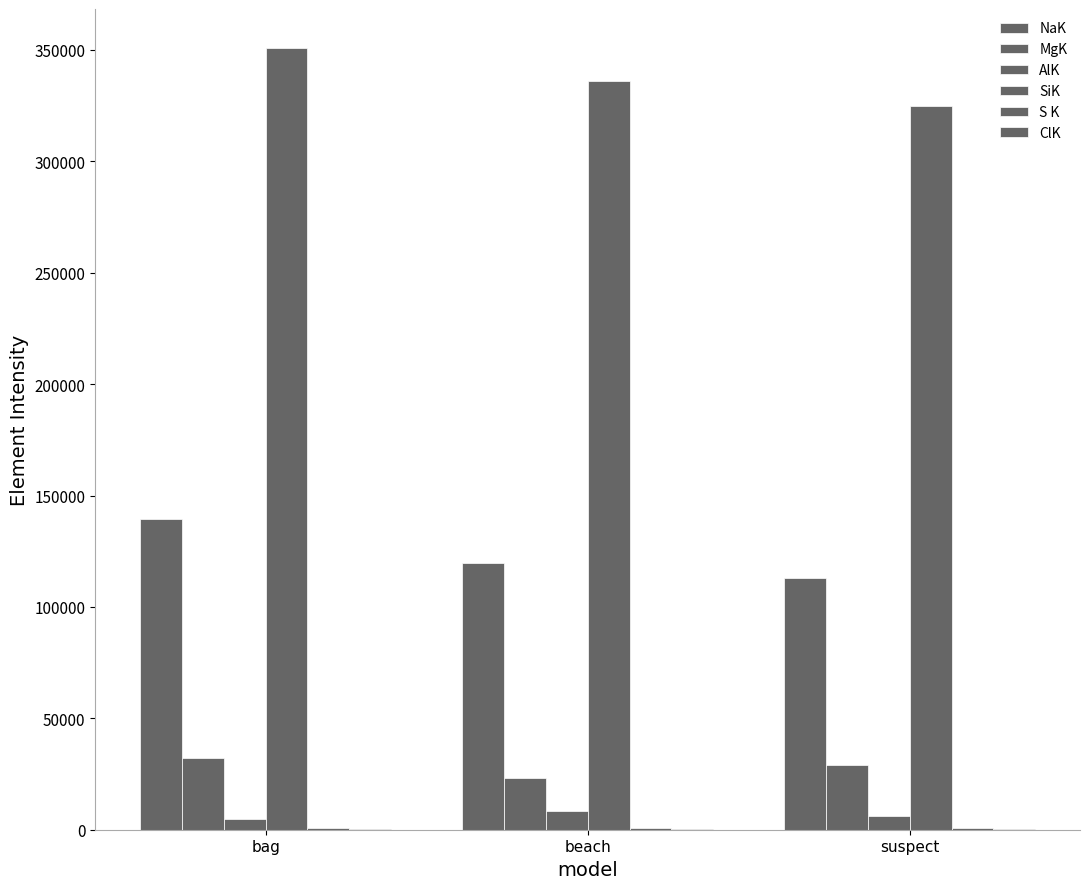

What is the total value across all series at beach?

488057.3